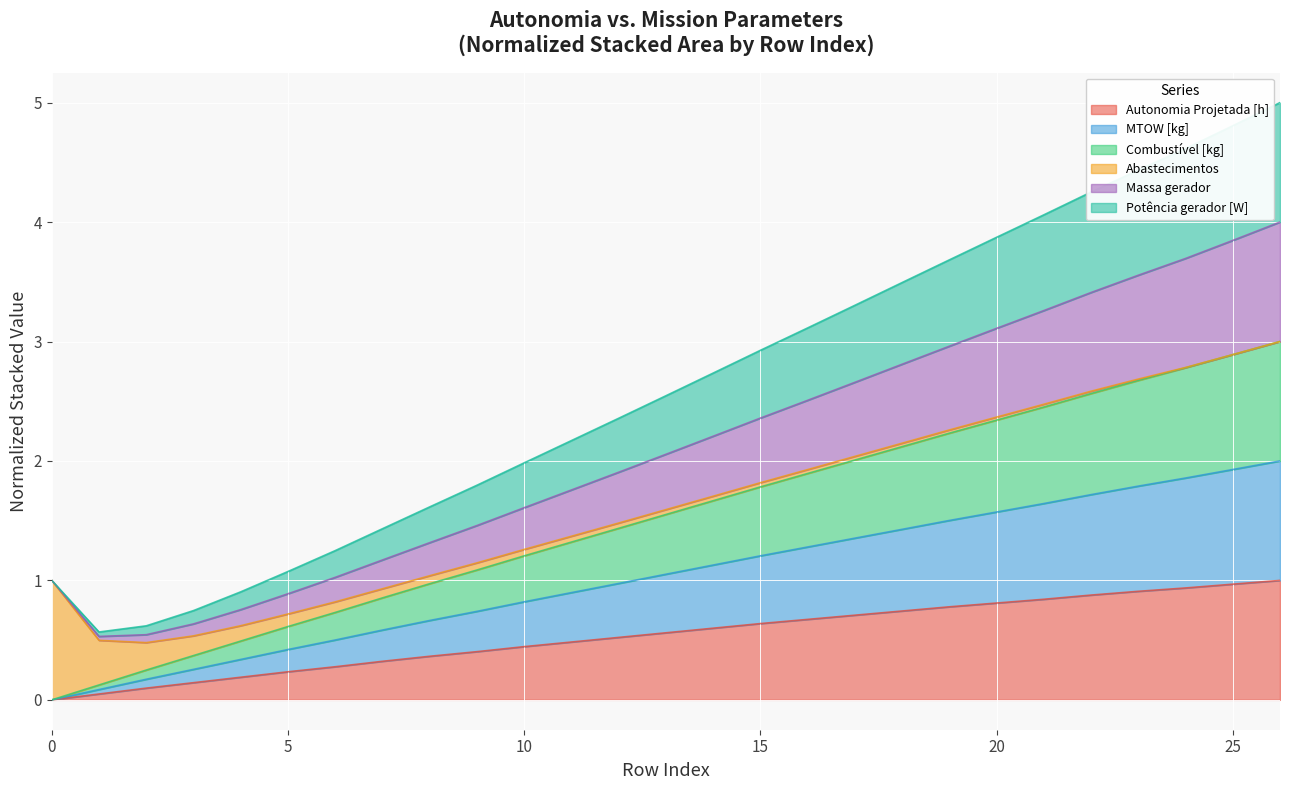

At how many categories does at least one series exceed 3?

11